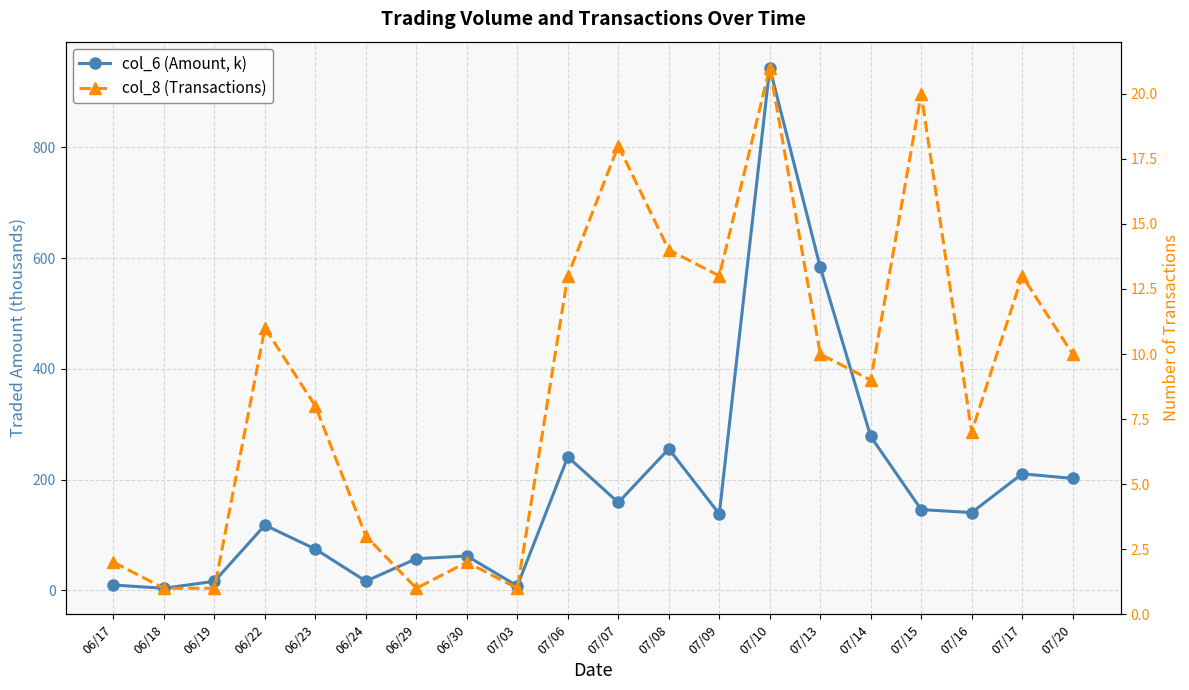

The value of col_6 (Amount, k) at 06/24 is 30.2. True or false?

False